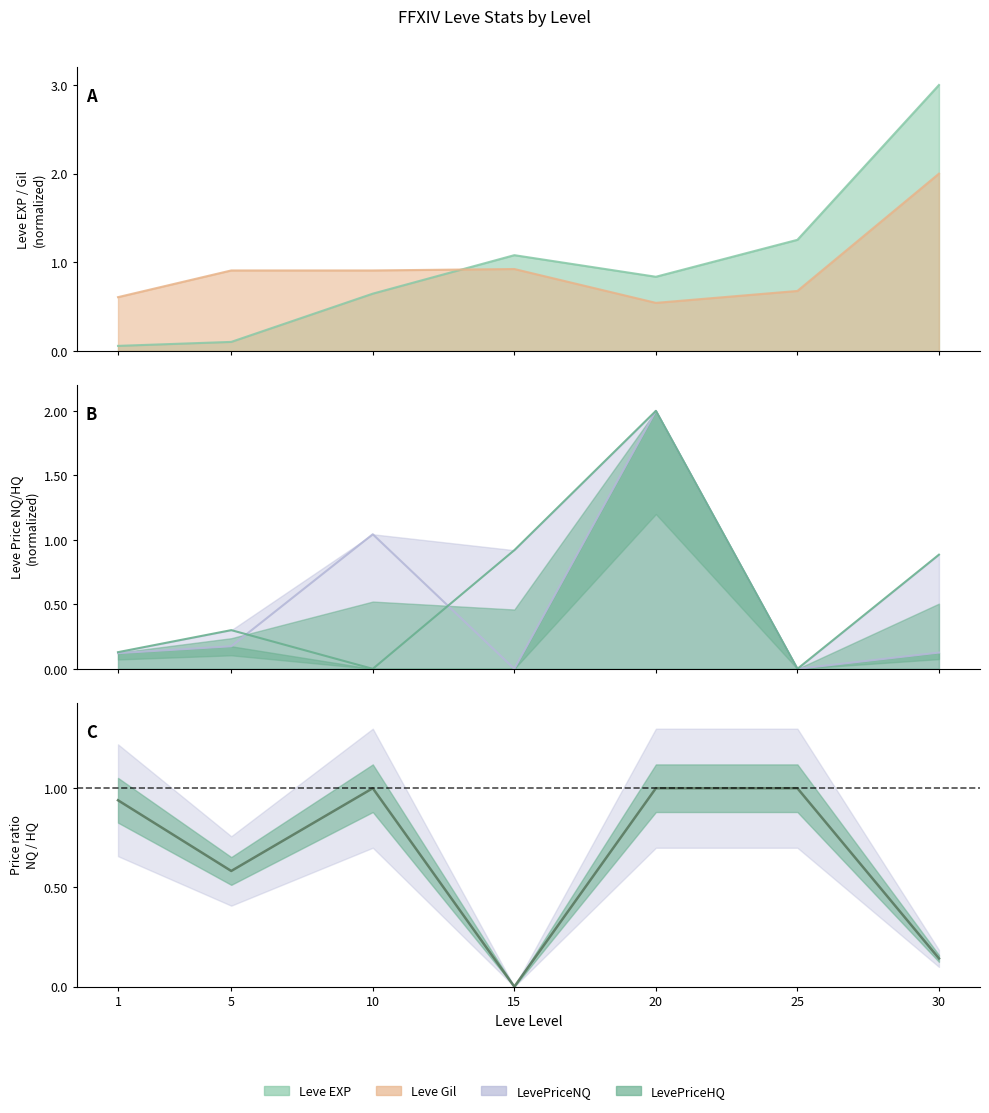

What is the spread (max minus min) of values at 30?

2.9